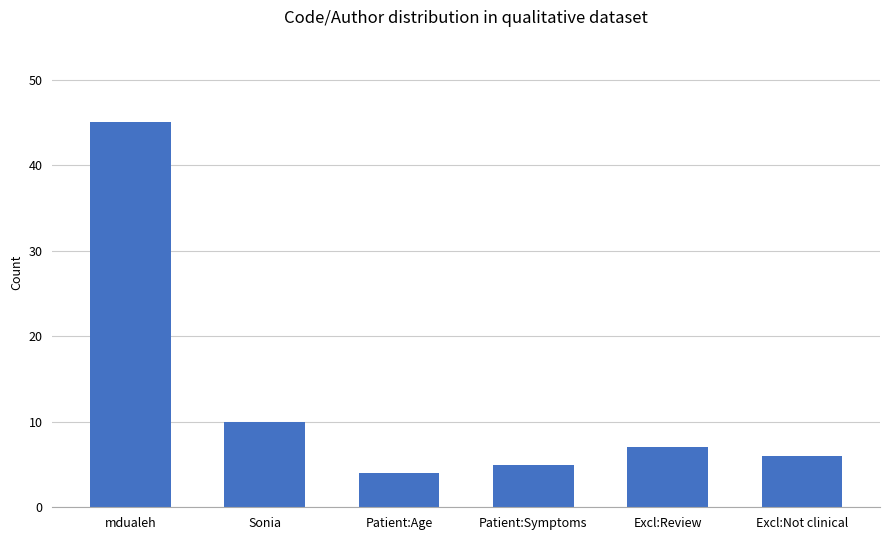

What is the label of the 3rd bar from the right?

Patient:Symptoms